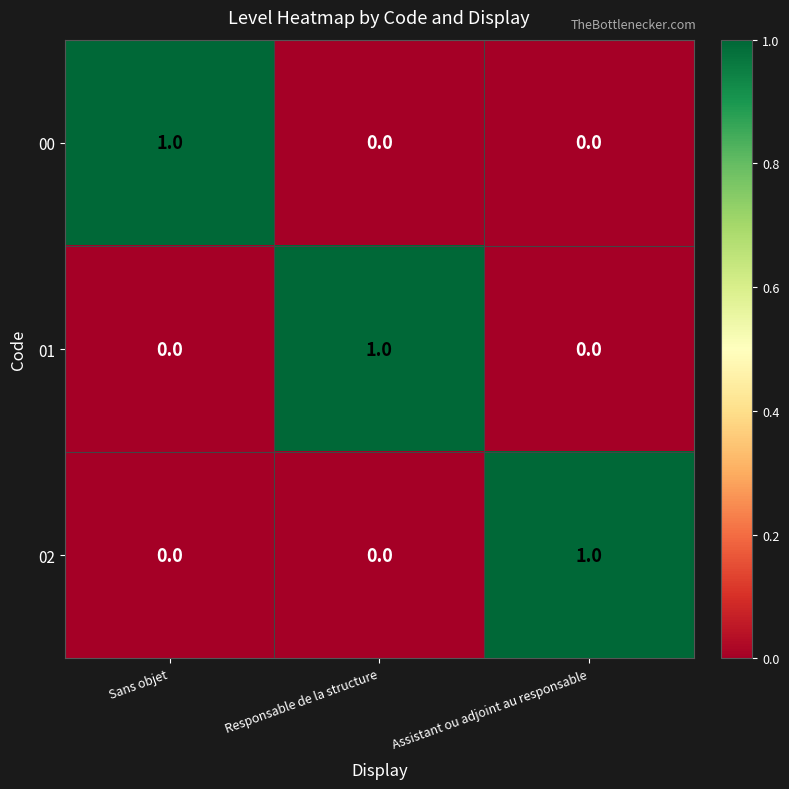

The 00 series shows 2 at Sans objet. True or false?

False